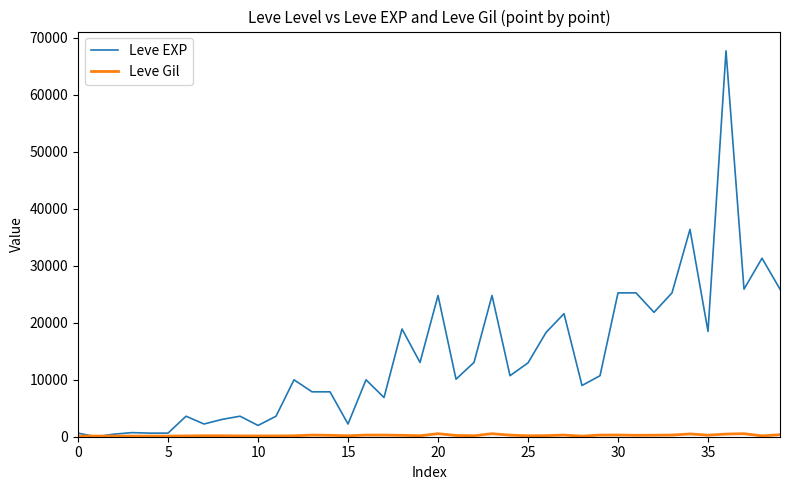

Which series has the largest total across all categories?

Leve EXP